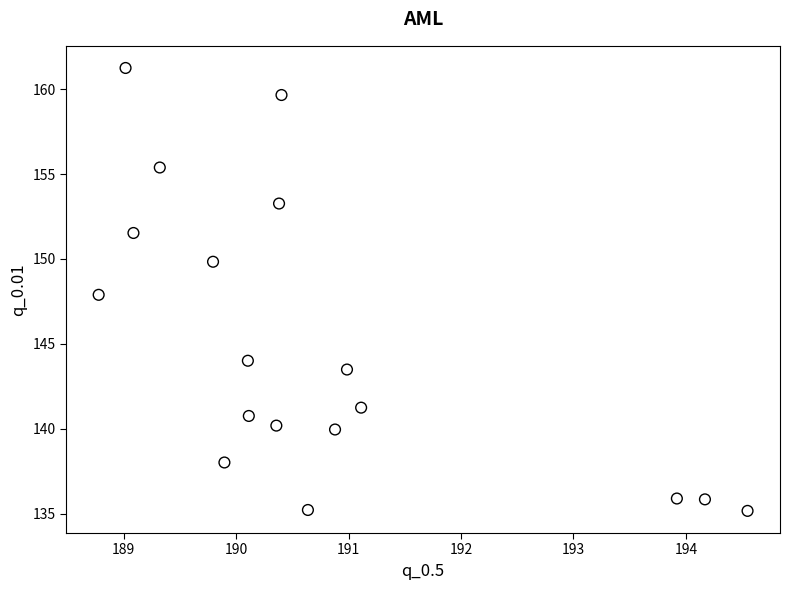

What is the range of Y values (max minus min)?

26.1